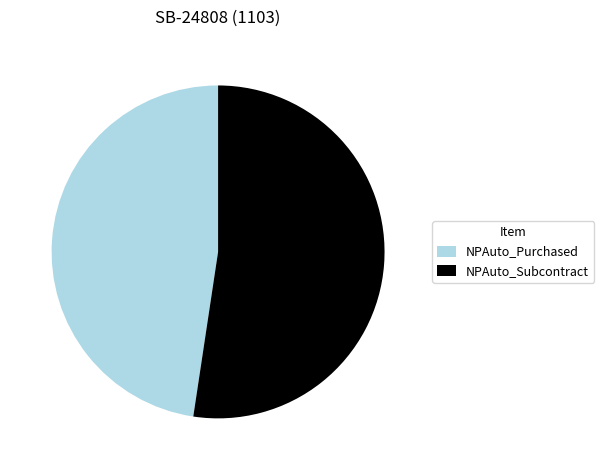

Which slice represents more than half of the pie?

NPAuto_Subcontract